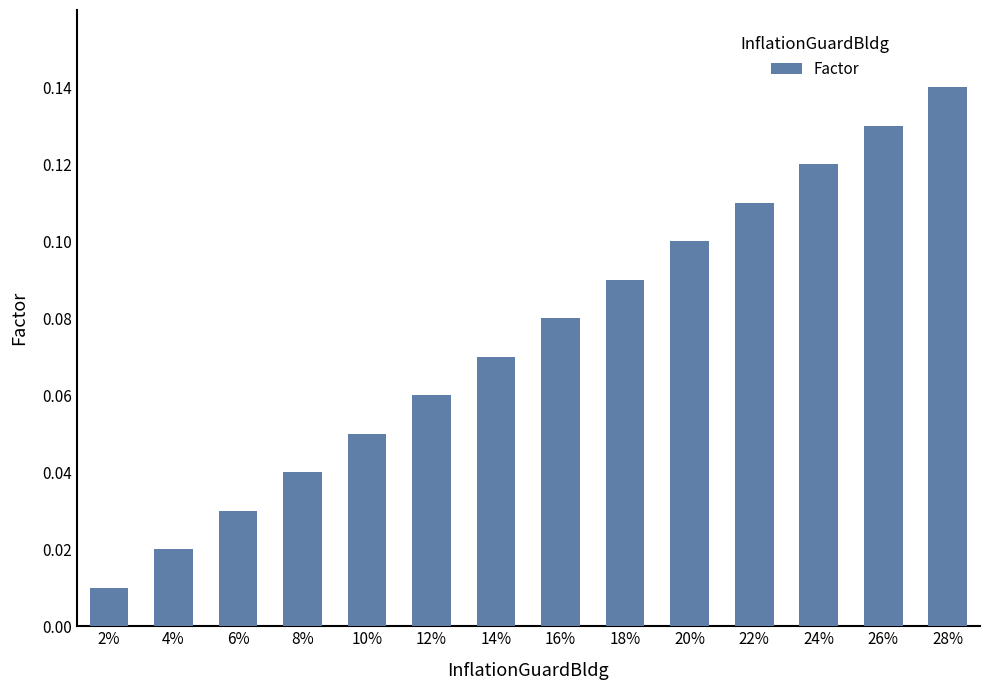

What is the sum of all values?

1.1